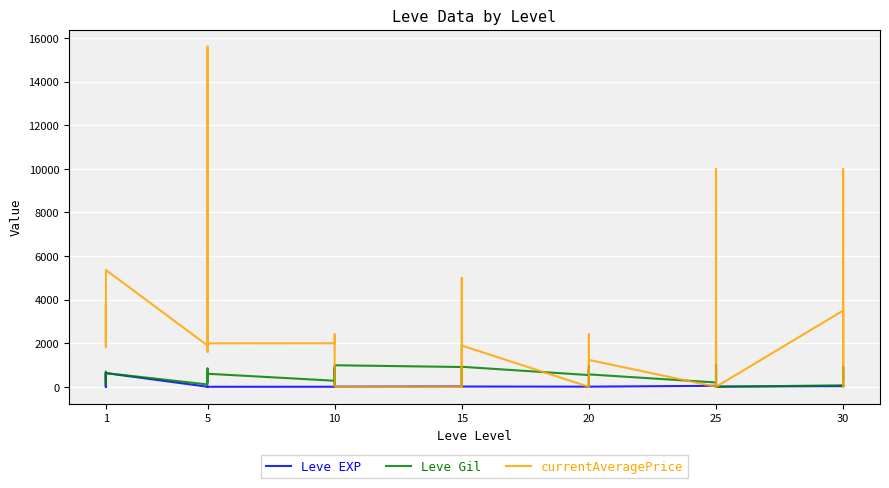

True or false: currentAveragePrice has more than 1 interior local peaks.

True